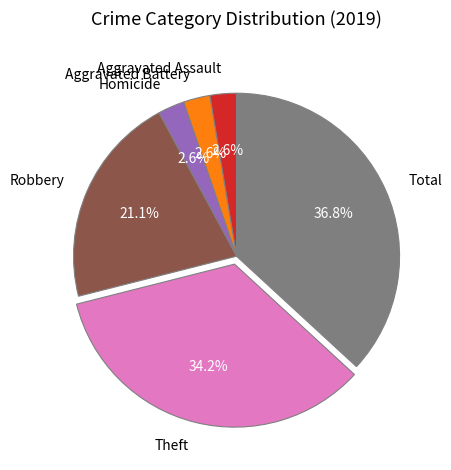

To the nearest percent, what is the difference between the largest and smallest slice percentages?

34%